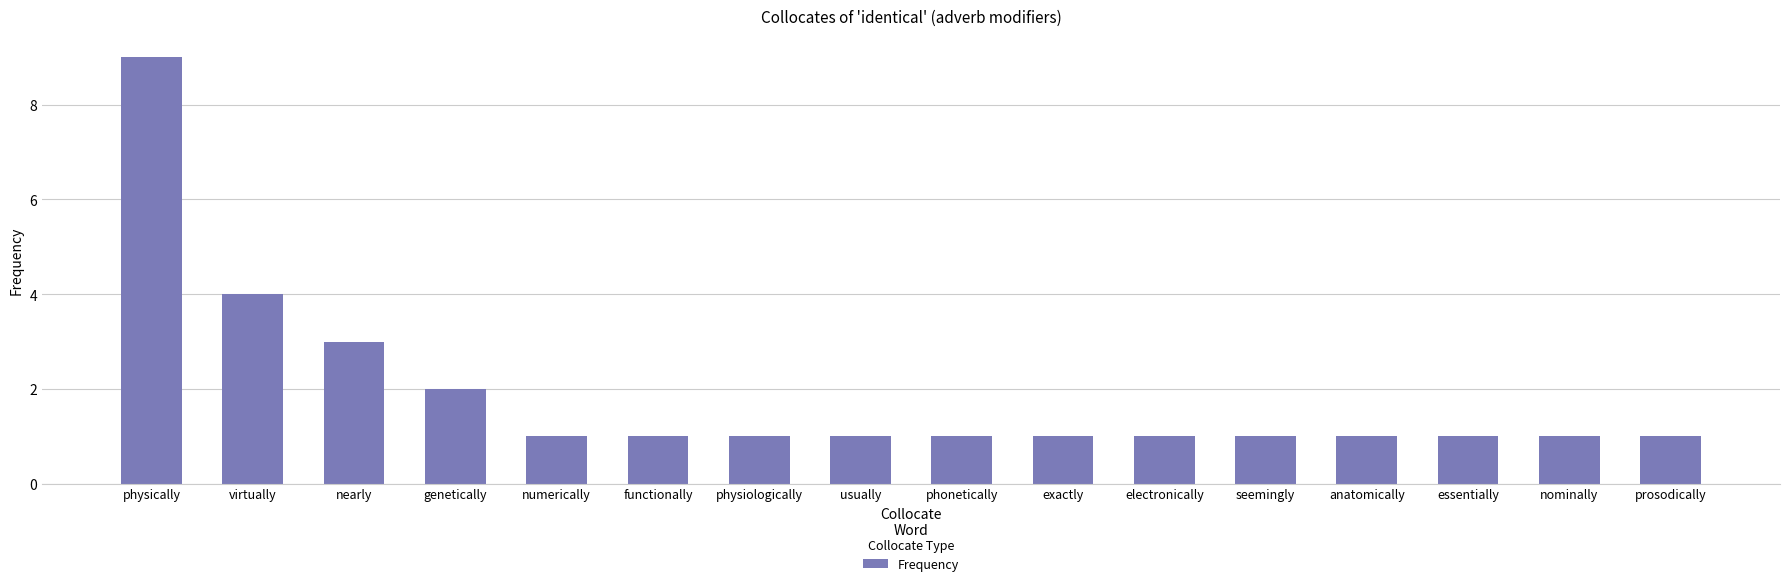

What is the maximum value shown in the chart?

9